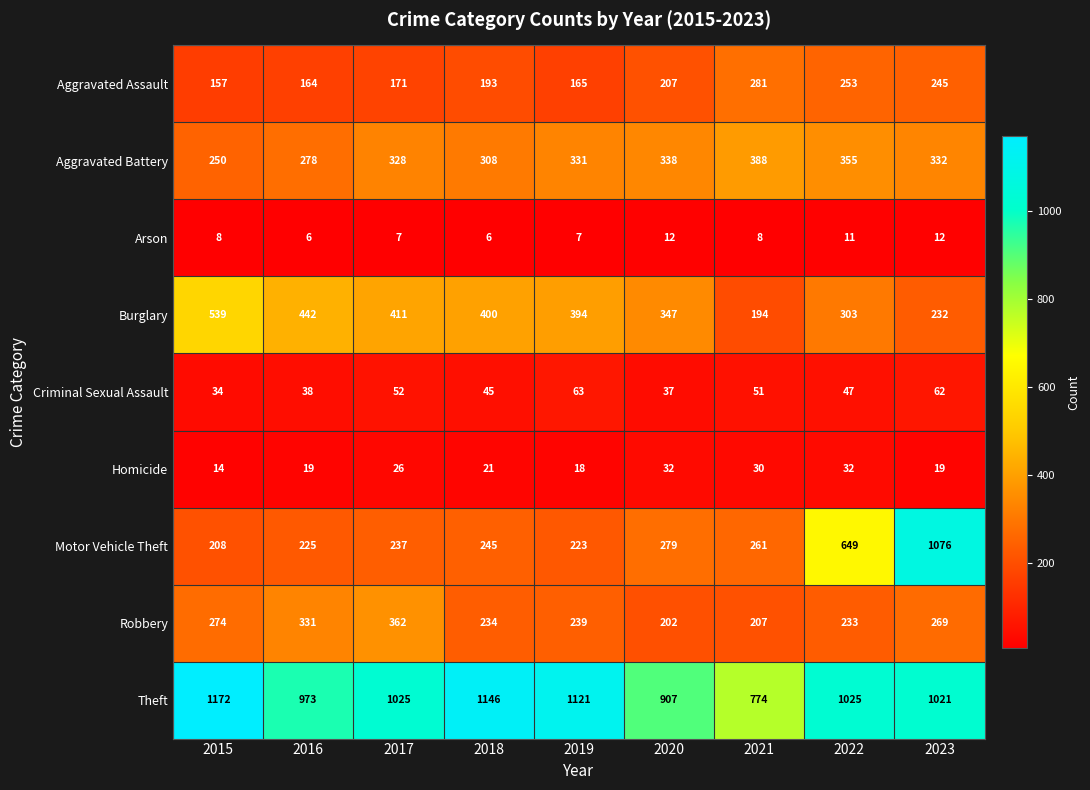

Between 2017 and 2022, which series saw the biggest shift?

Motor Vehicle Theft